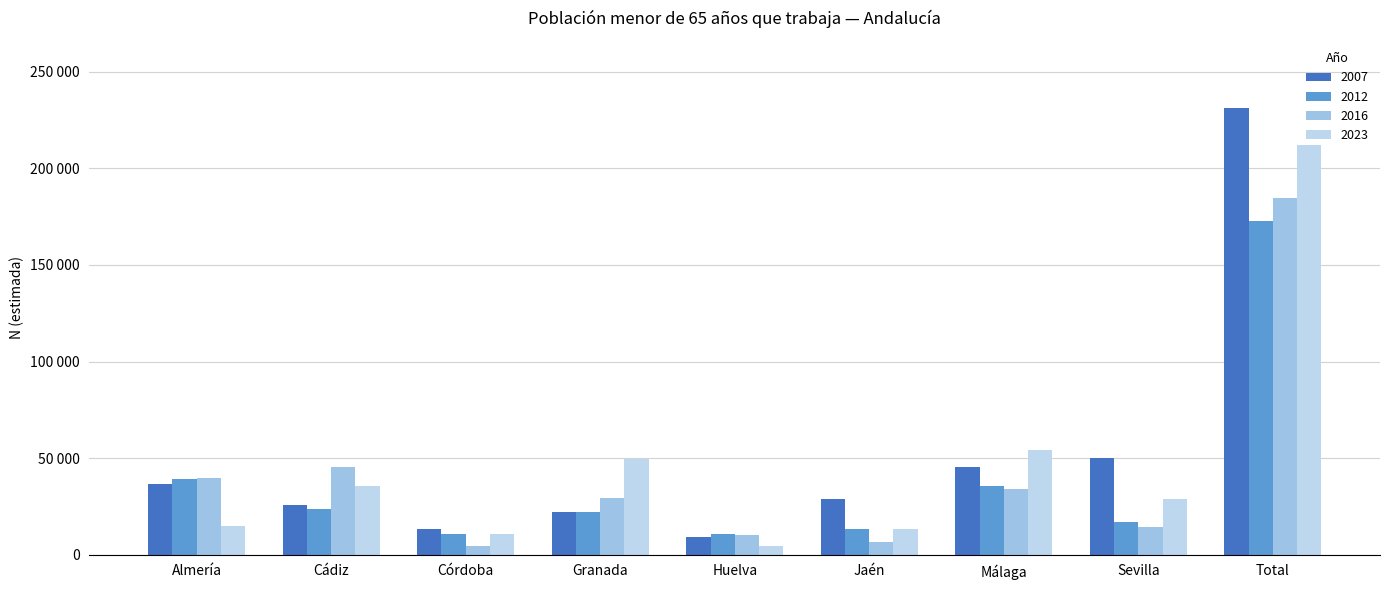

Are the bars grouped side by side (vs. stacked)?

Yes